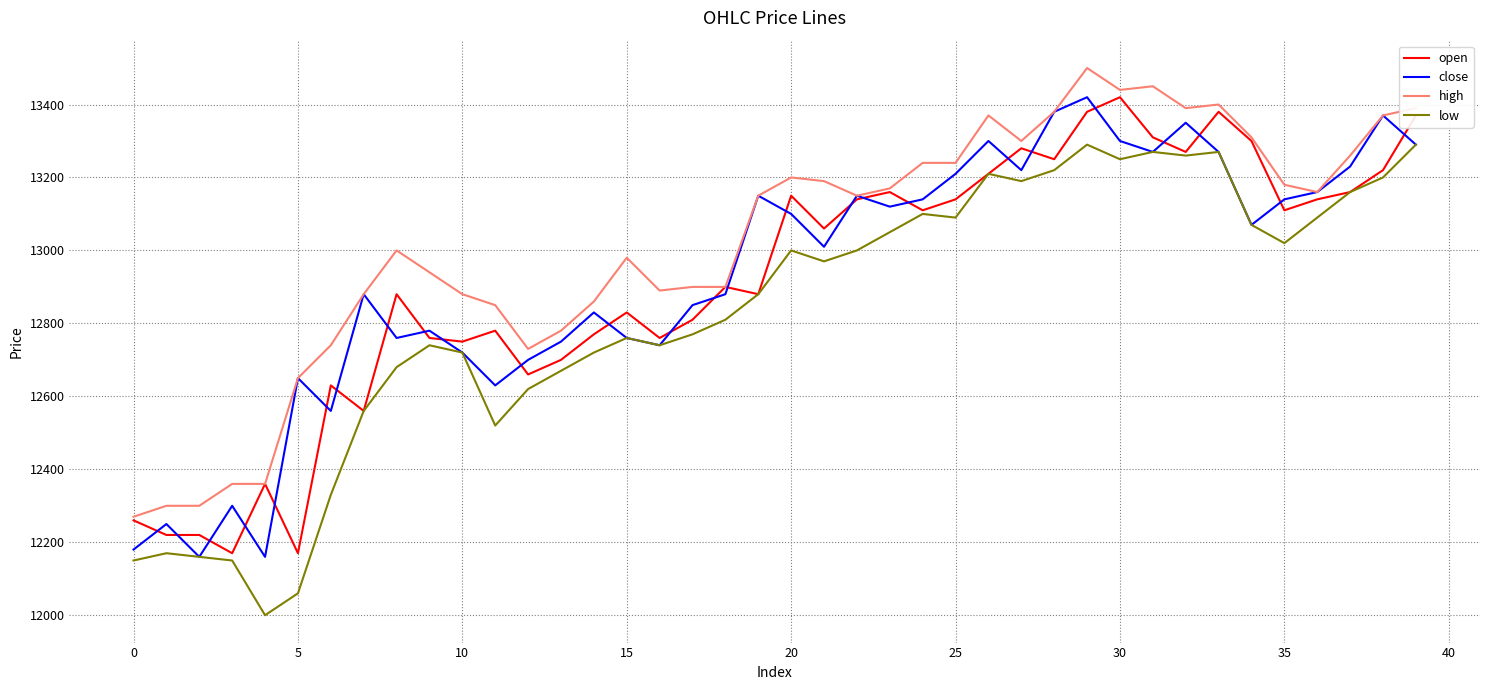

What is the greatest value displayed?

13500